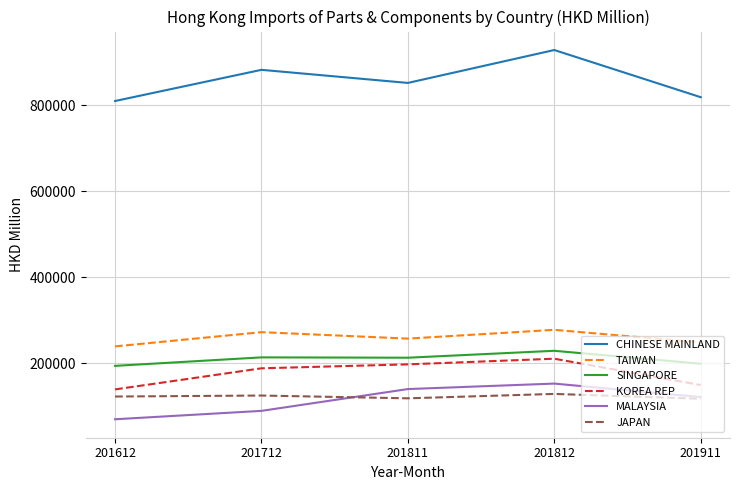

True or false: MALAYSIA has a value of 152275.2 at 201812.

True